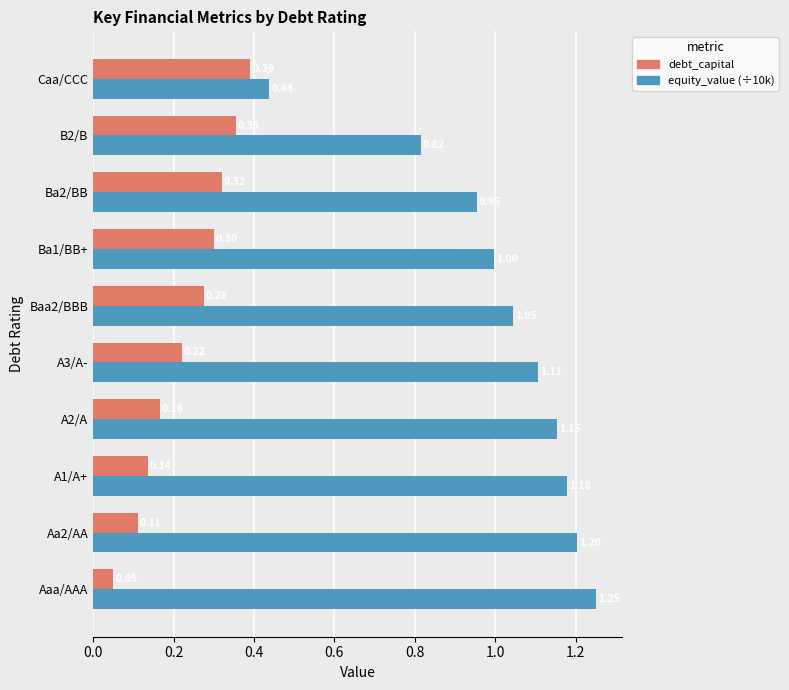

Which series has the widest spread of values?

equity_value (÷10k)